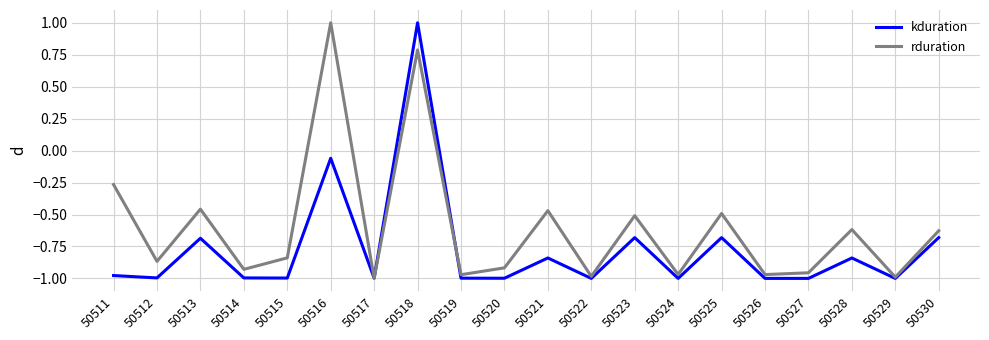

True or false: rduration has a value of -0.5 at 50513.

True